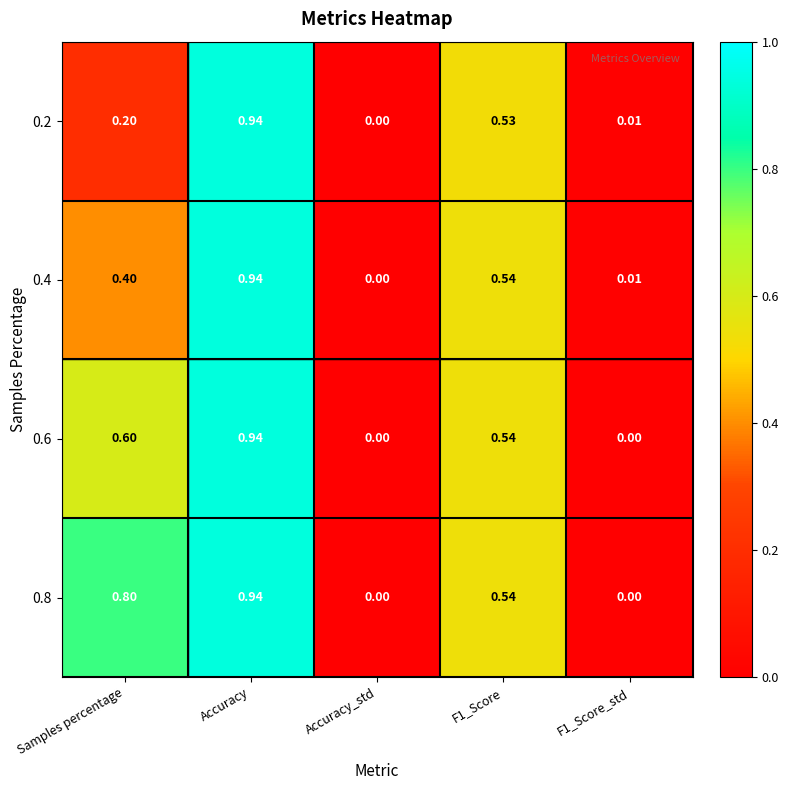

At which category is the sum across all series the highest?

Accuracy